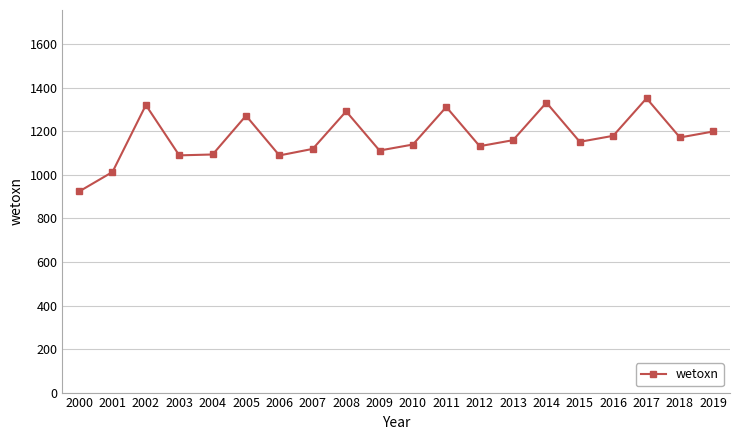

How many points are lower than both their immediate neighbors (excluding endpoints)?

6